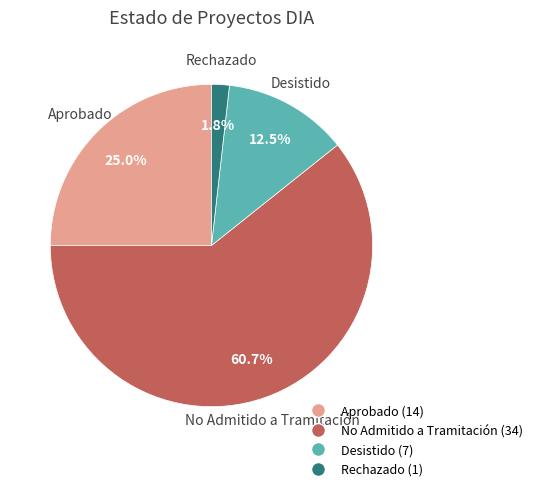

Is the sum of Desistido and Aprobado greater than half?

No